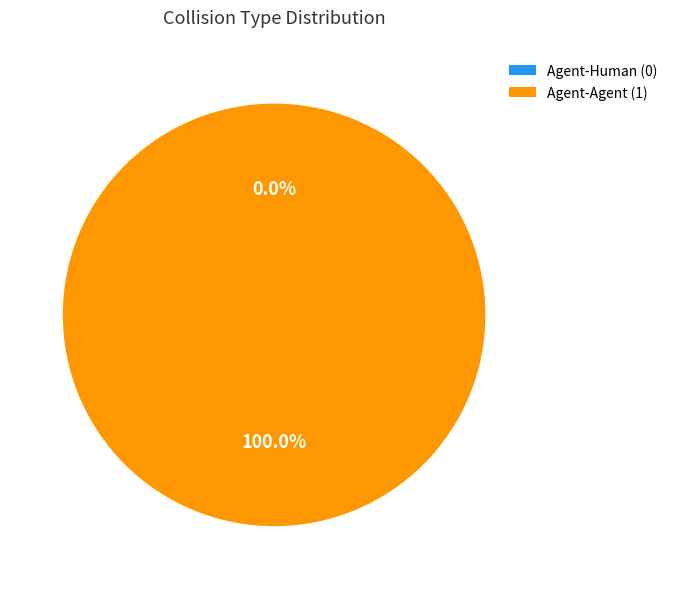

Count the number of slices in the pie.

2